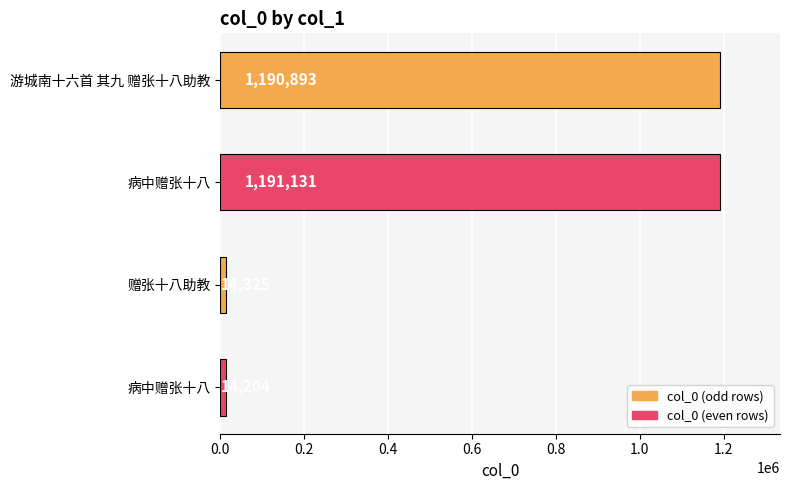

How many data points does each series have?

4